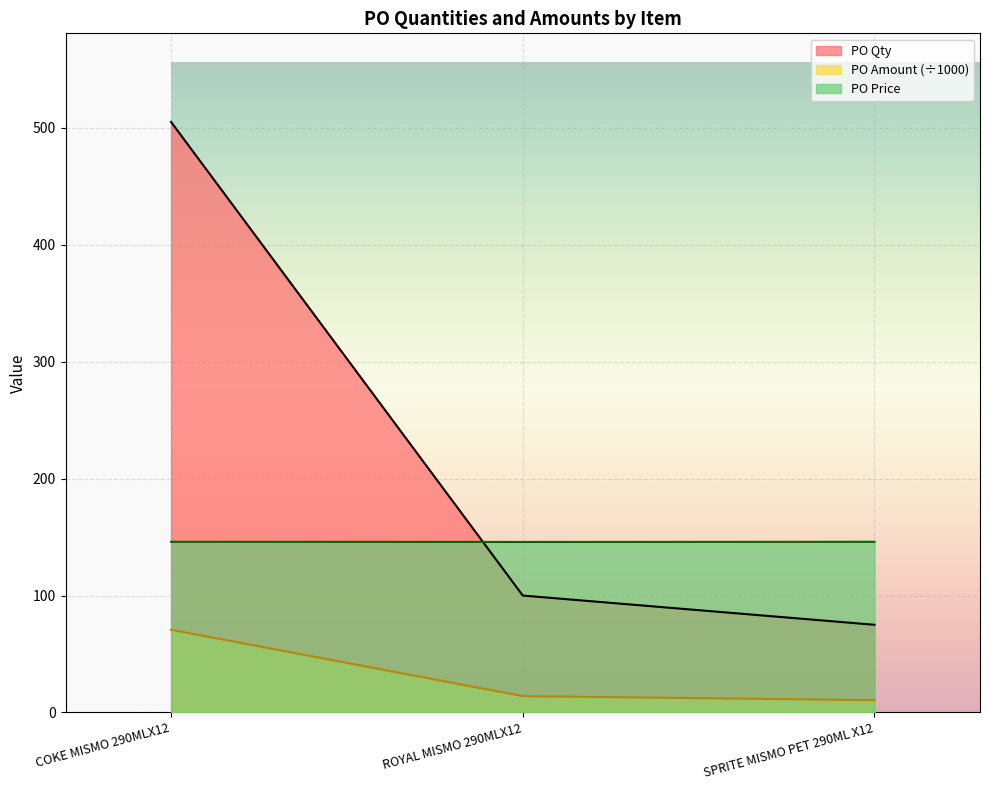

Does the chart display data point markers on the line(s)?

No